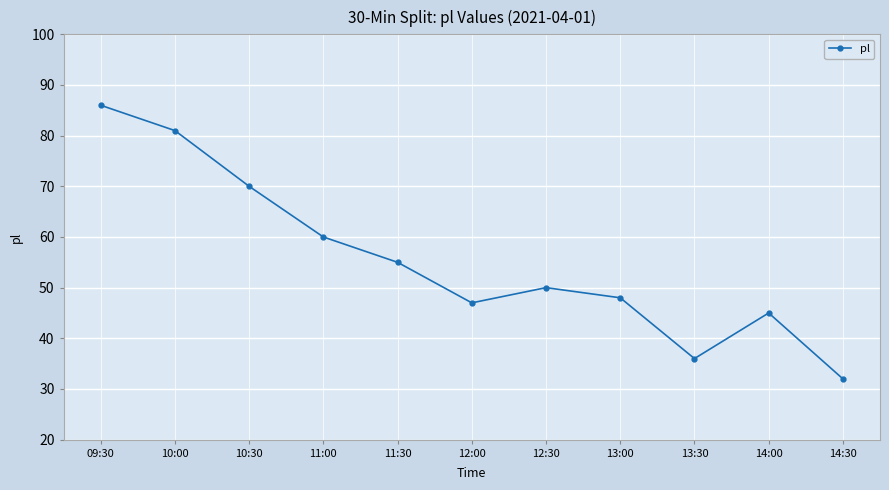

True or false: the data shows 48 at 13:00.

True